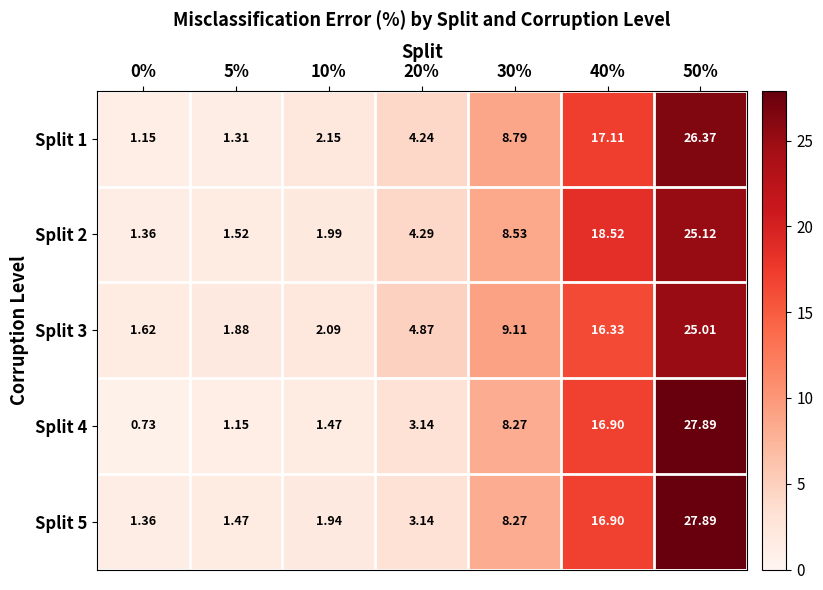

Is the value of Split 1 at 10% greater than the value of Split 3 at 10%?

Yes